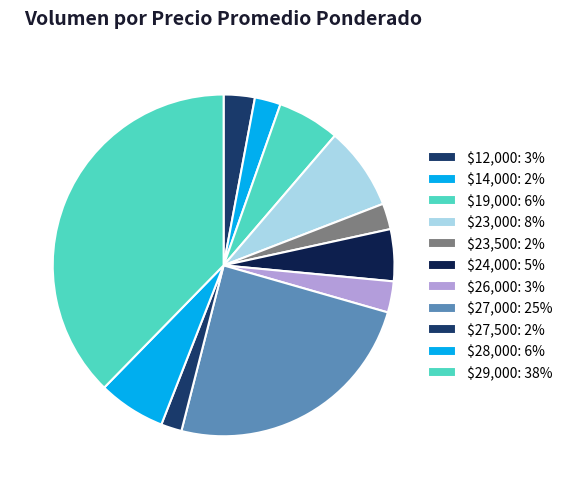

How many slices are in this pie chart?

11